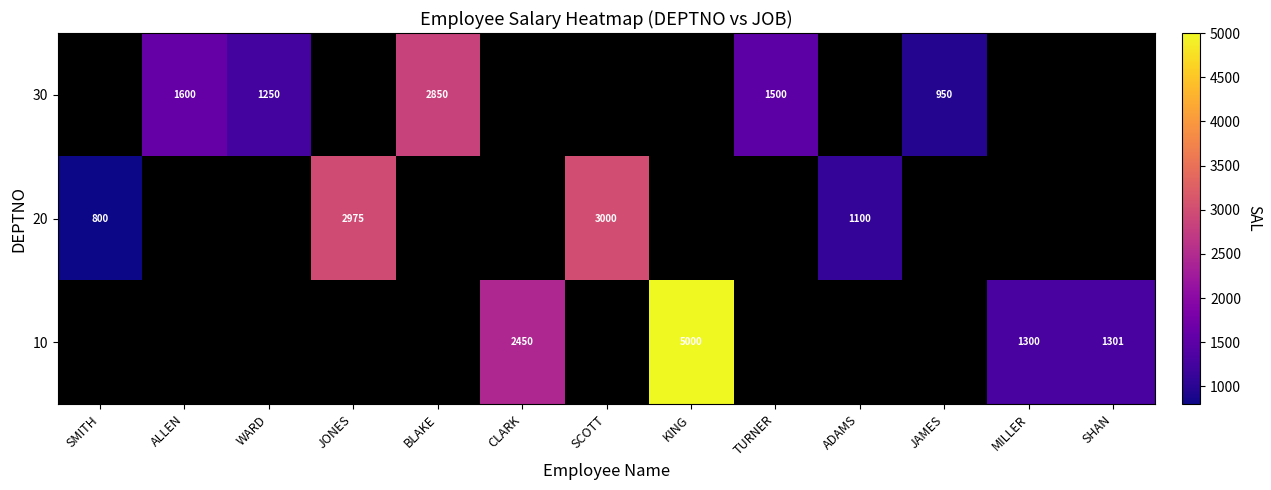

The value of 20 at SCOTT is 4178. True or false?

False